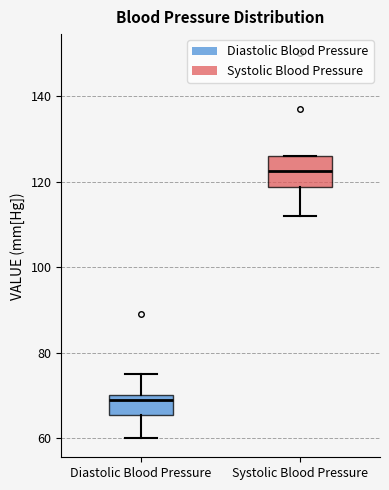

Comparing the boxes themselves (not the whiskers), which one is the tallest?

Systolic Blood Pressure